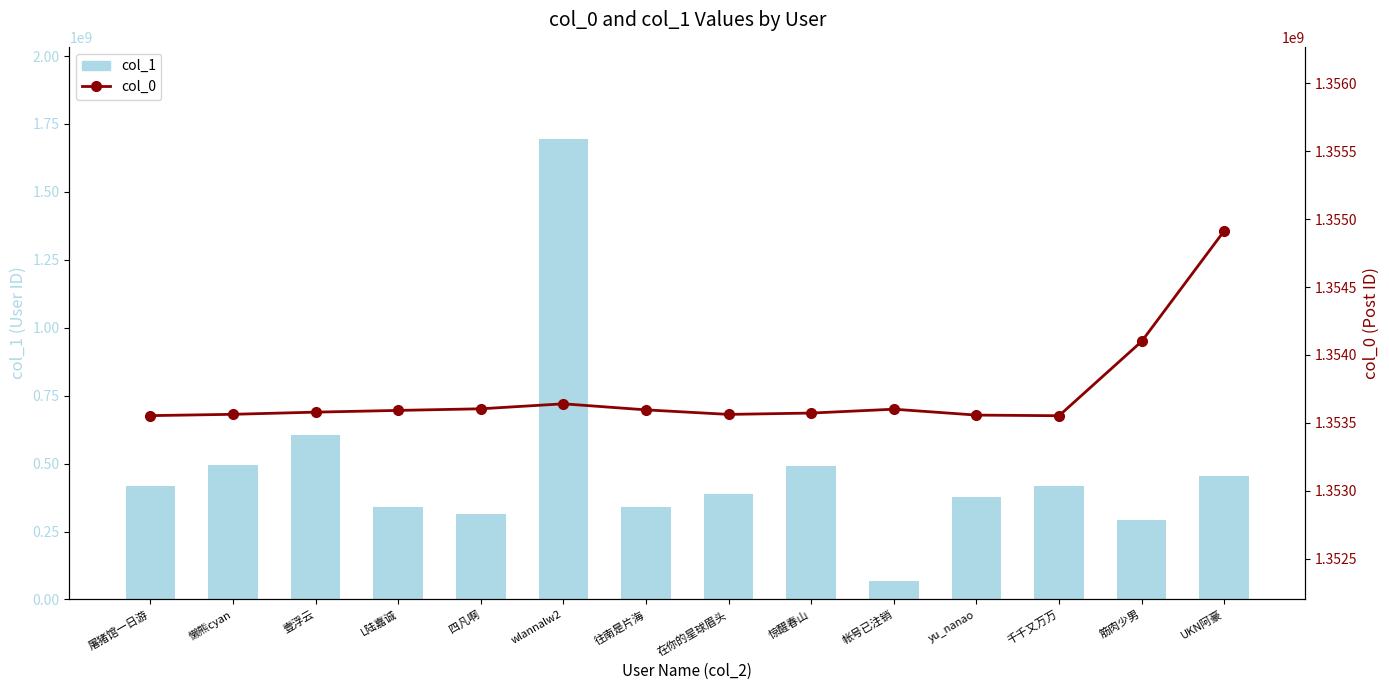

What is the difference between the maximum and minimum values in the col_0 series?

1362394